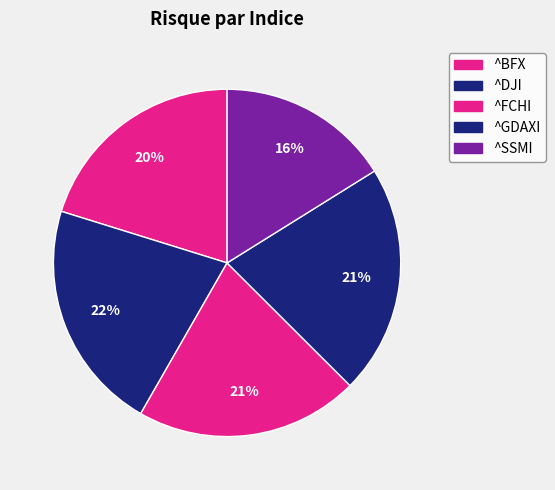

Count the number of slices in the pie.

5